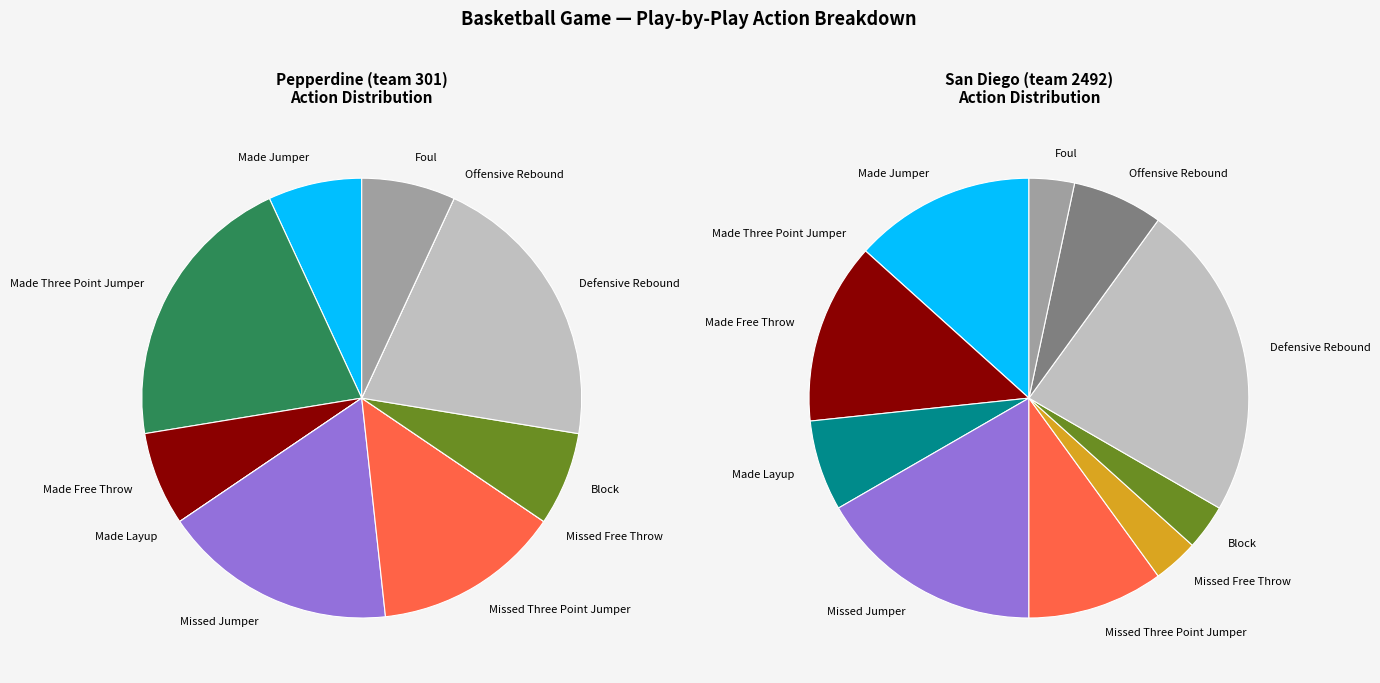

To the nearest percent, what is the combined percentage of 6 and 7?

3%